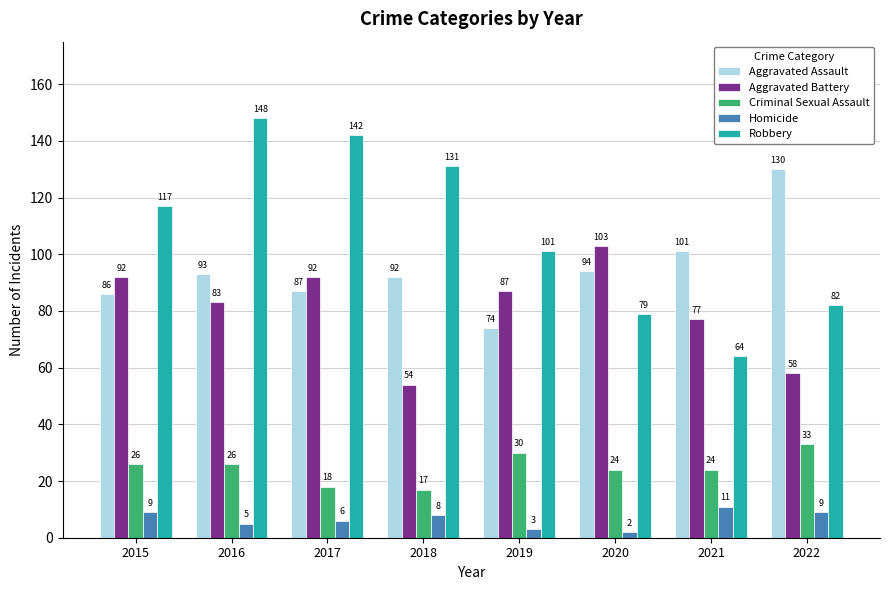

How many Criminal Sexual Assault values are between 24 and 30?

5